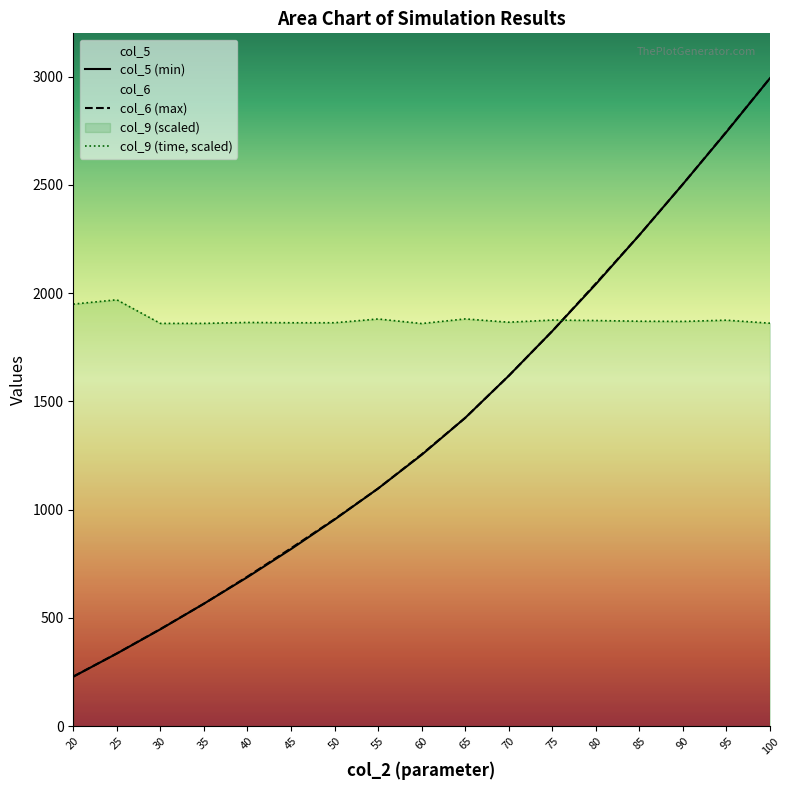

Which series has the largest total across all categories?

col_9 (time, scaled)